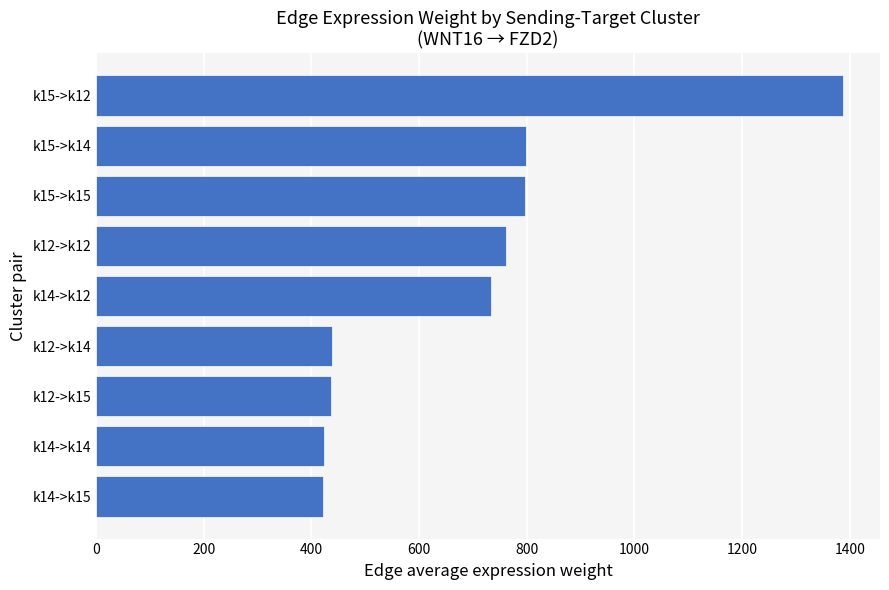

What is the average value?

688.3